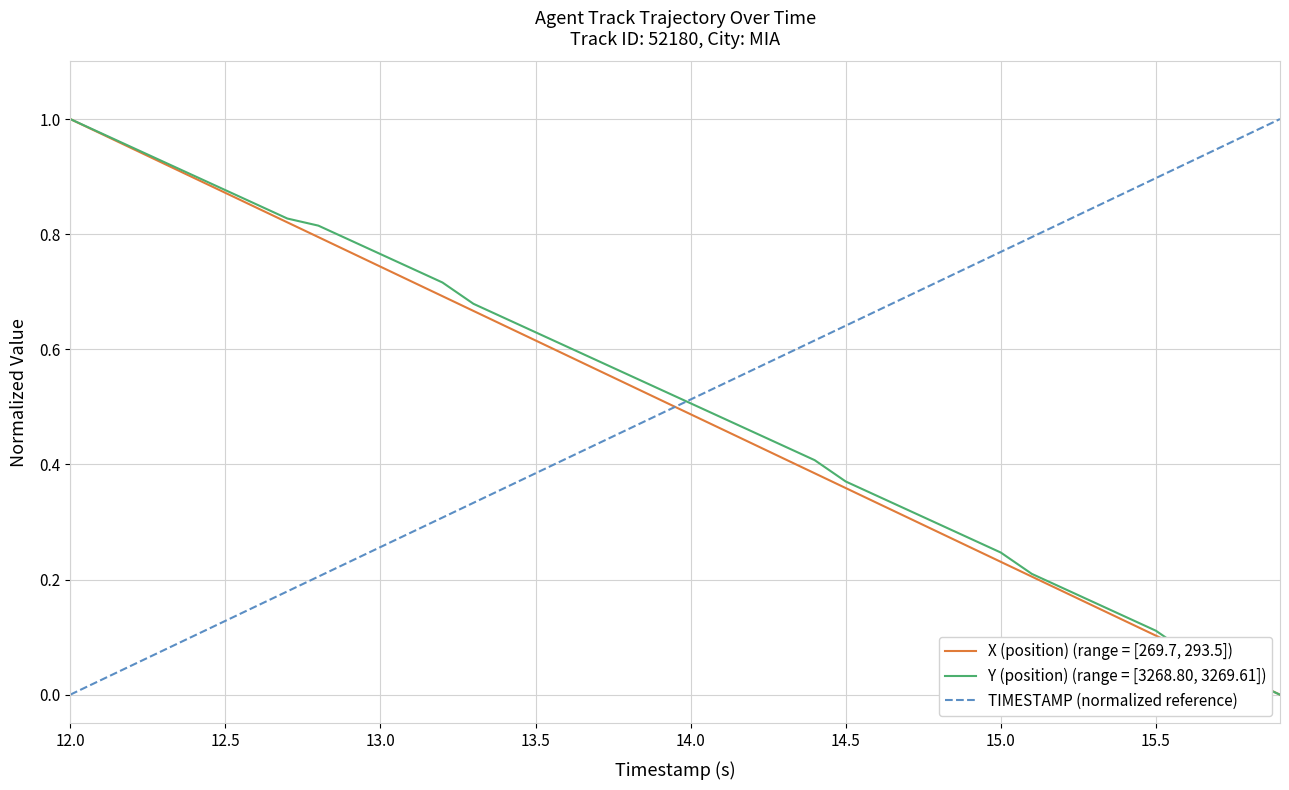

Does the chart display data point markers on the line(s)?

No